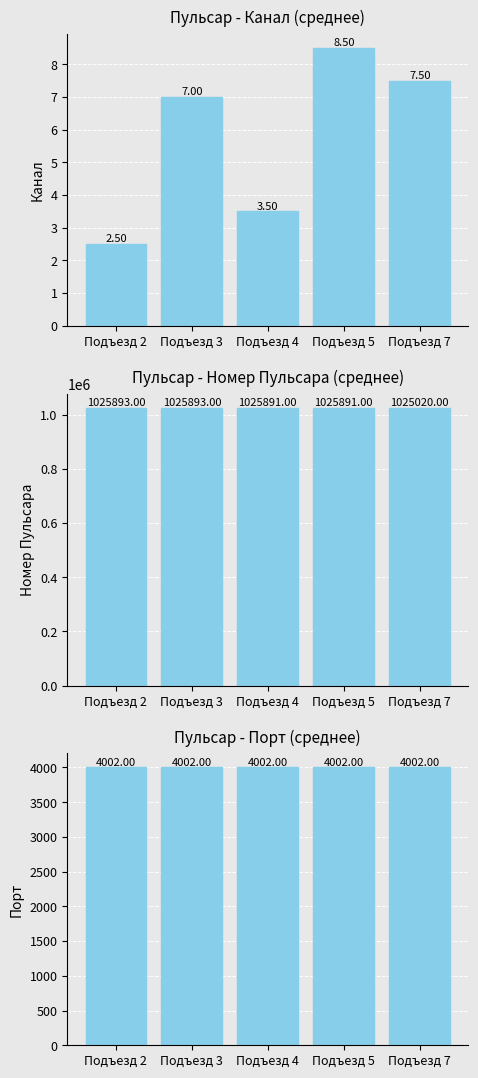

What is the minimum value shown in the chart?

2.5